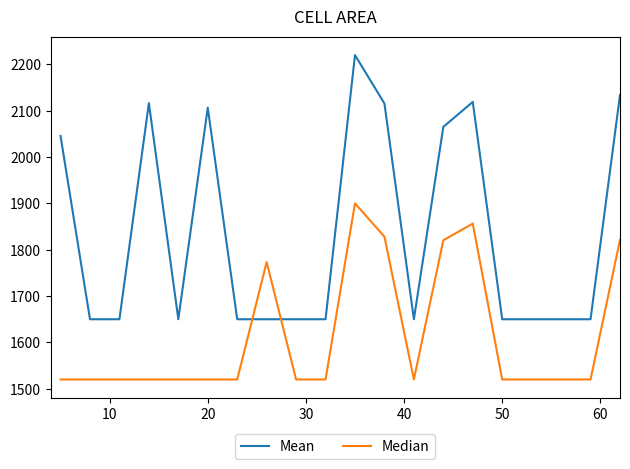

Which series has the largest total across all categories?

Mean